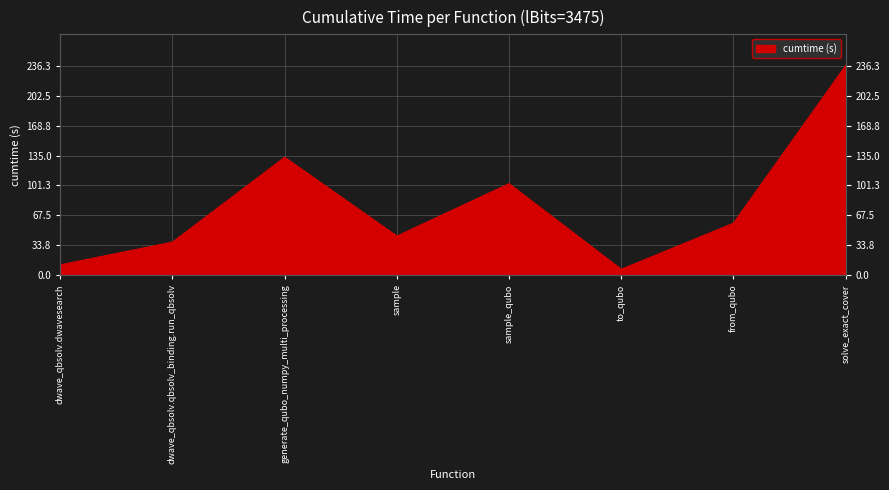

What is the ratio of the value at dwave_qbsolv.qbsolv_binding.run_qbsolv to the value at from_qubo?

0.6